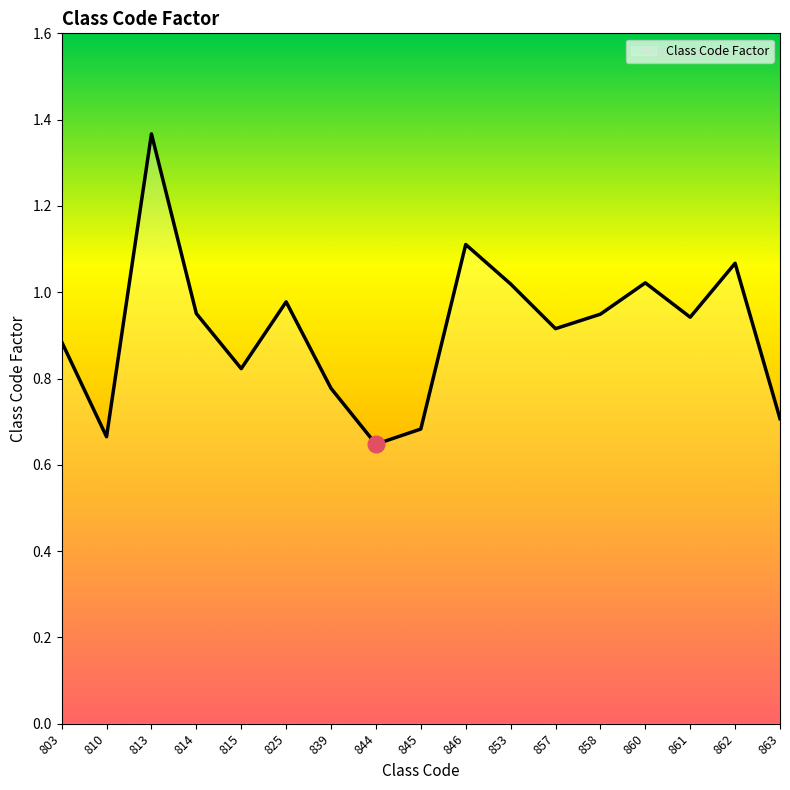

Which label corresponds to the largest value in the chart?

813